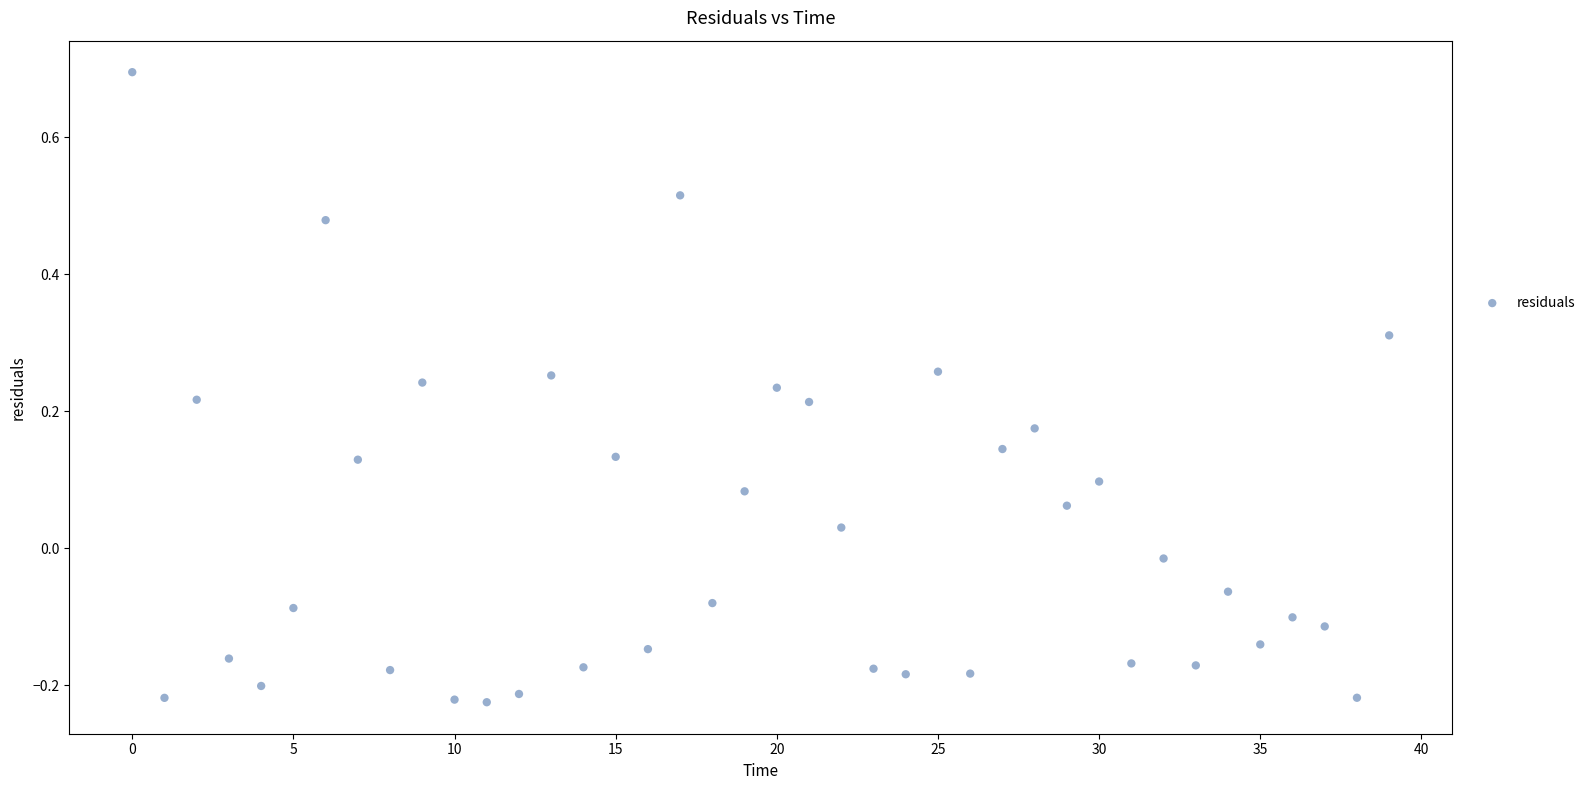

What is the range of Y values (max minus min)?

0.9